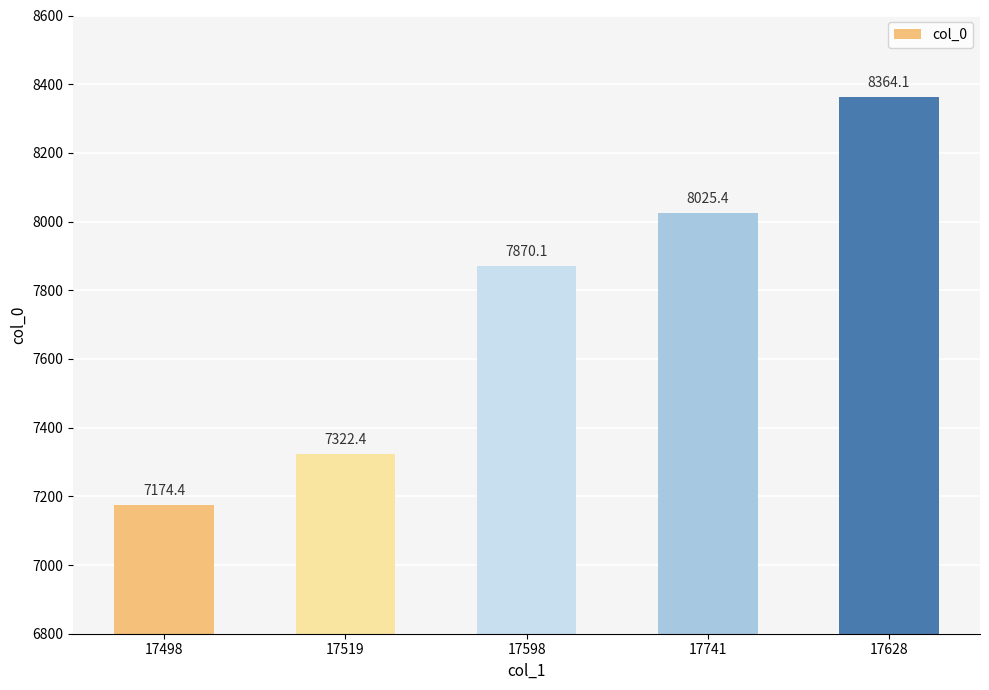

What is the difference between the second highest and minimum values?

851.0